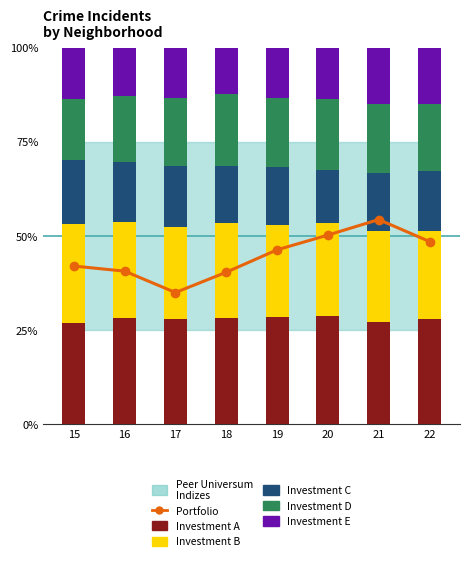

What is the sum of the Investment D values at 22 and 16?

35.2